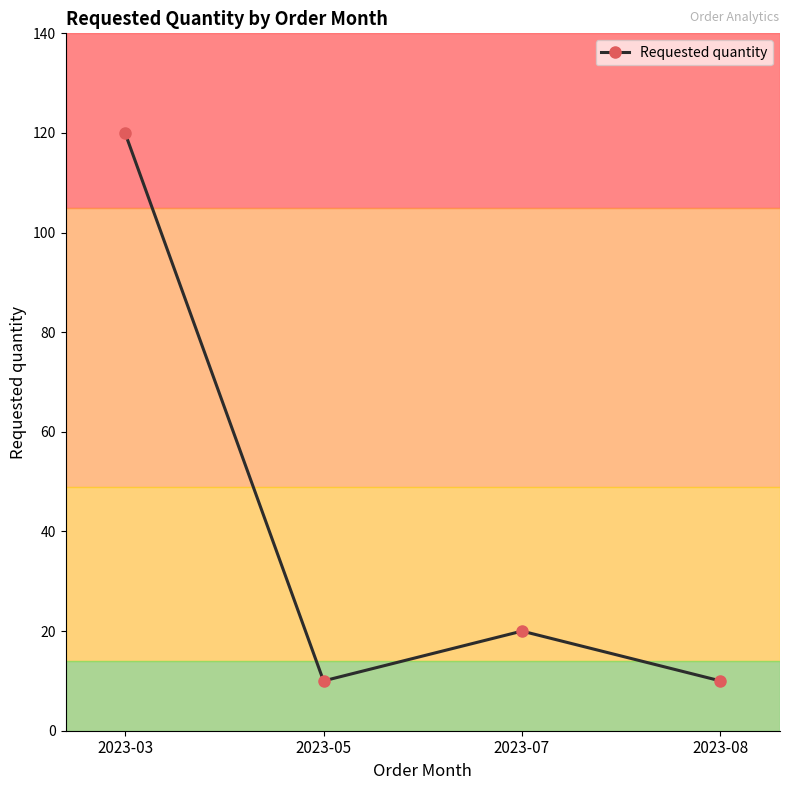

Which label corresponds to the largest value in the chart?

2023-03